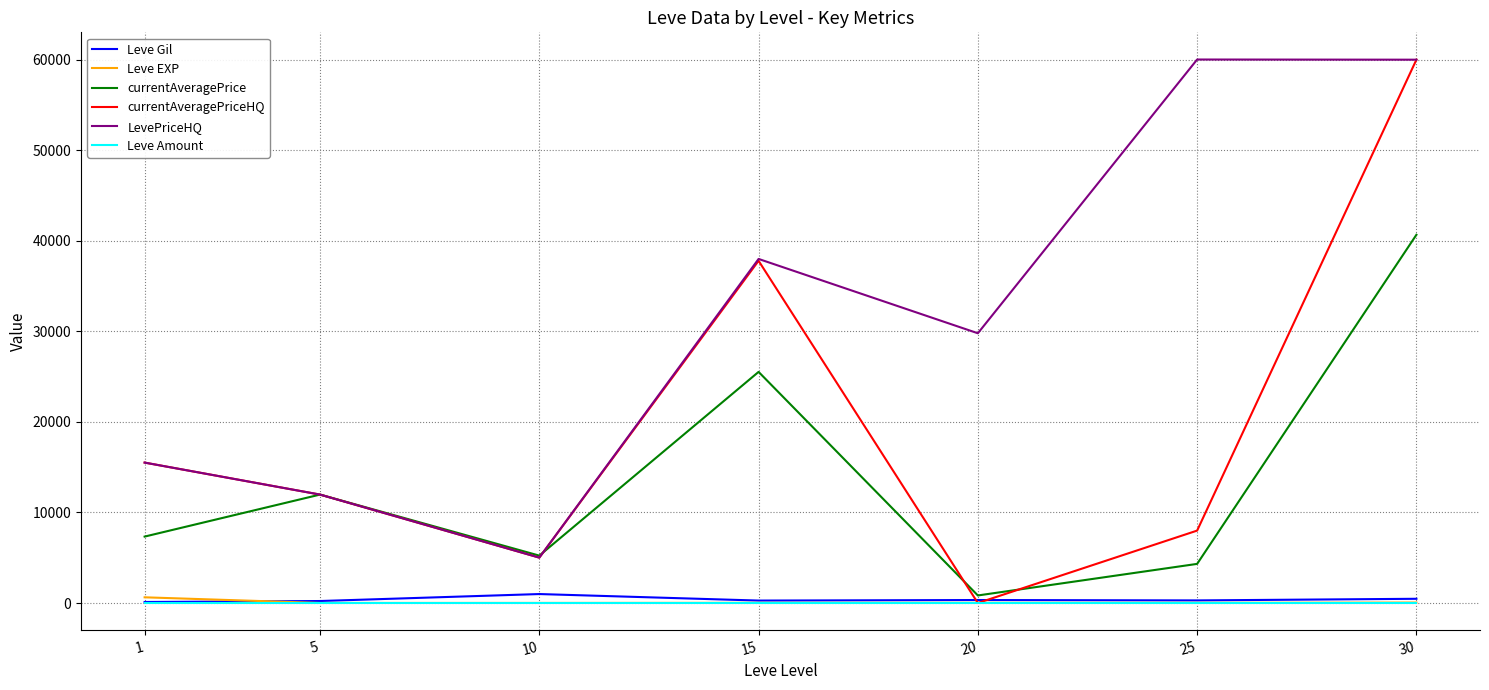

True or false: Leve Amount and LevePriceHQ cross at least once.

False